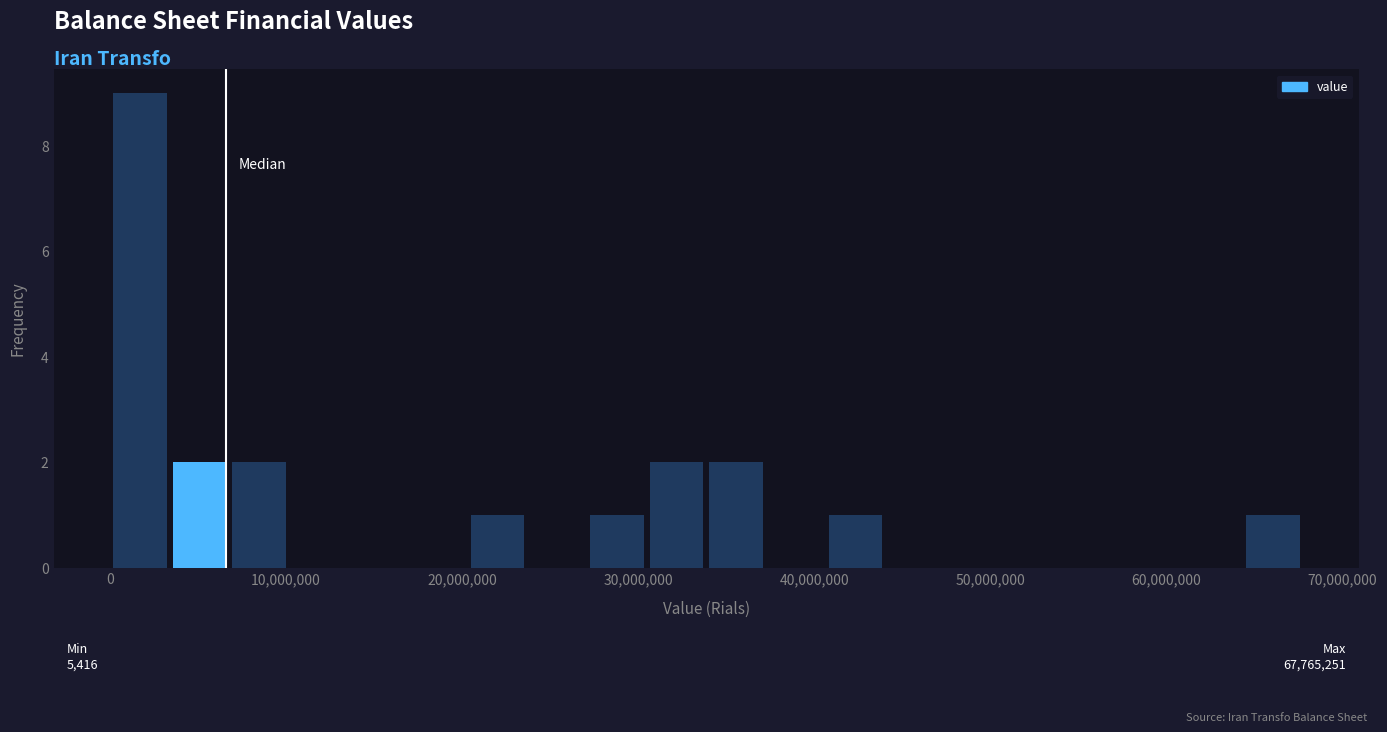

Around what value on the x-axis is the tallest bar? Give the approximate position of its centre, as read against the axis.

2000000